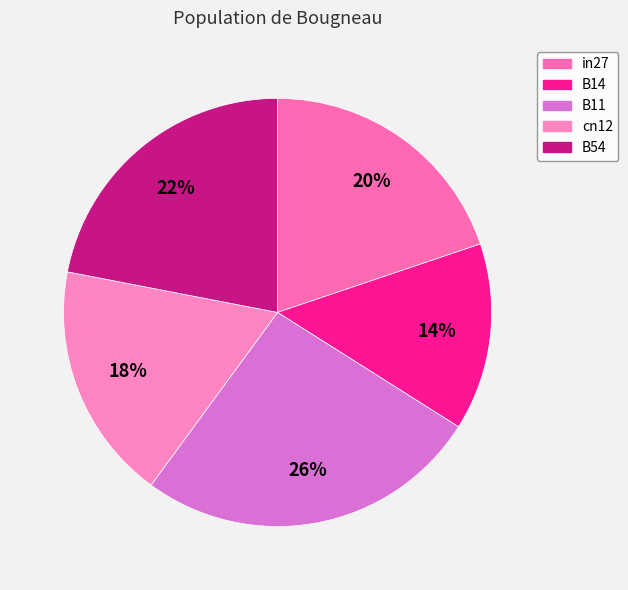

Does B11 represent more than half of the total?

No